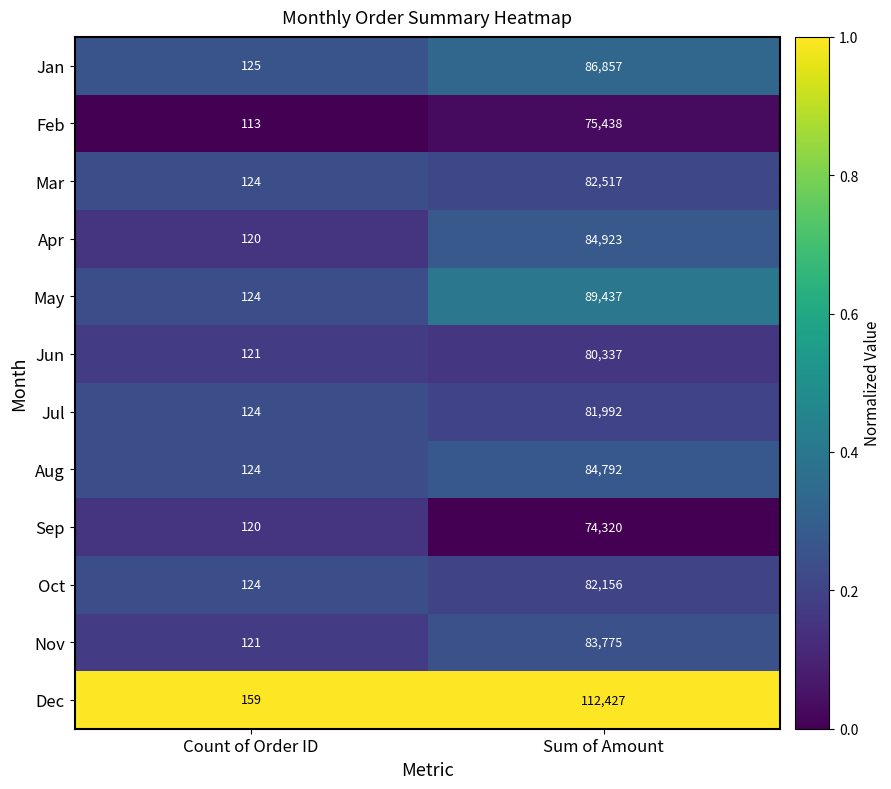

What is the spread (max minus min) of values at Sum of Amount?

38107